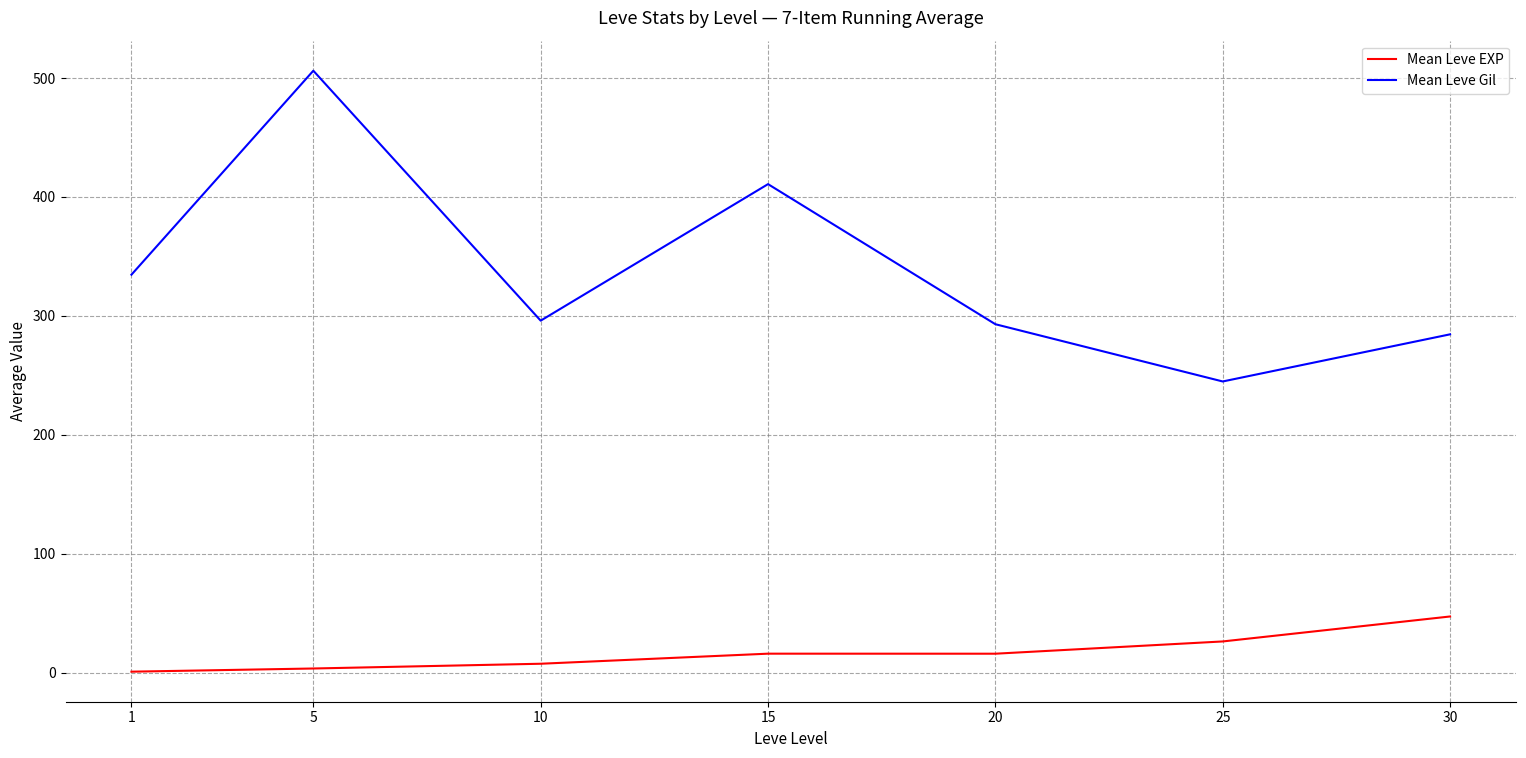

What is the difference between the highest and lowest values at 15?

394.8